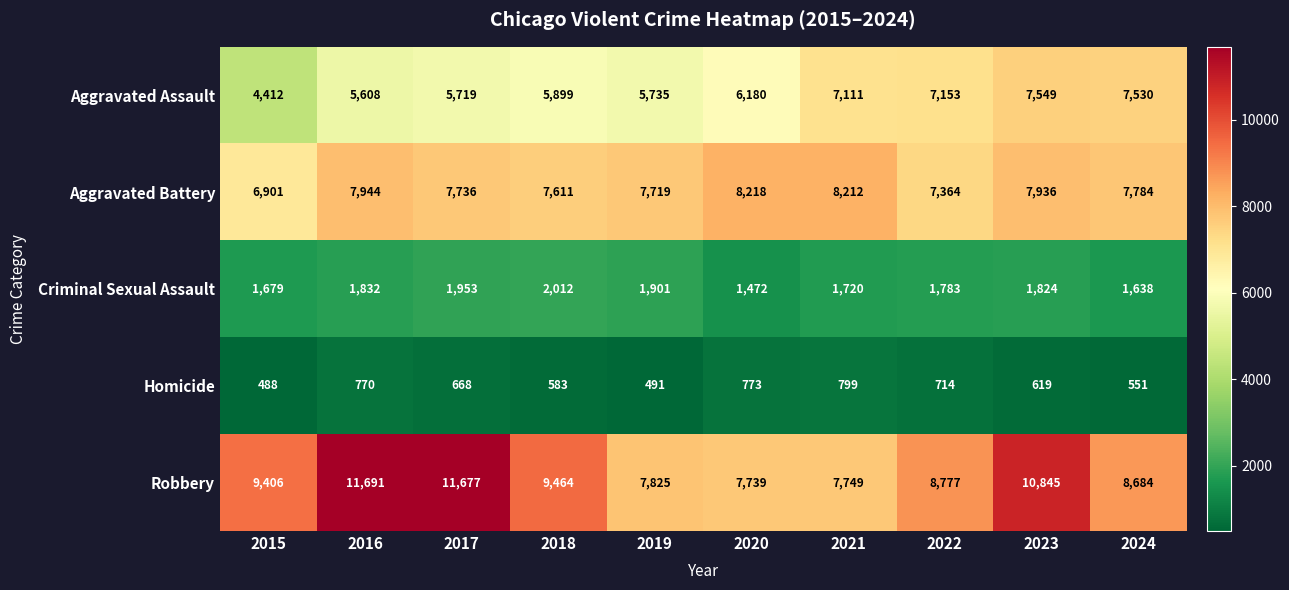

What is the minimum value for Criminal Sexual Assault?

1472